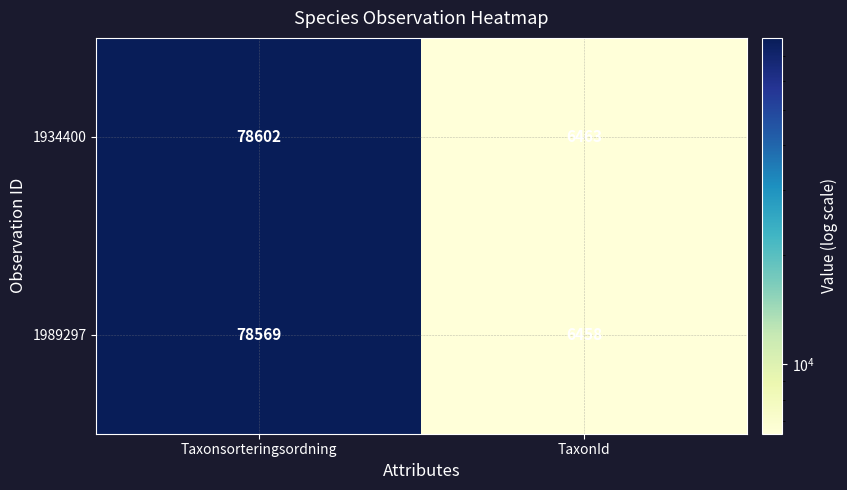

Is the value of 1934400 at Taxonsorteringsordning greater than the value of 1989297 at TaxonId?

Yes